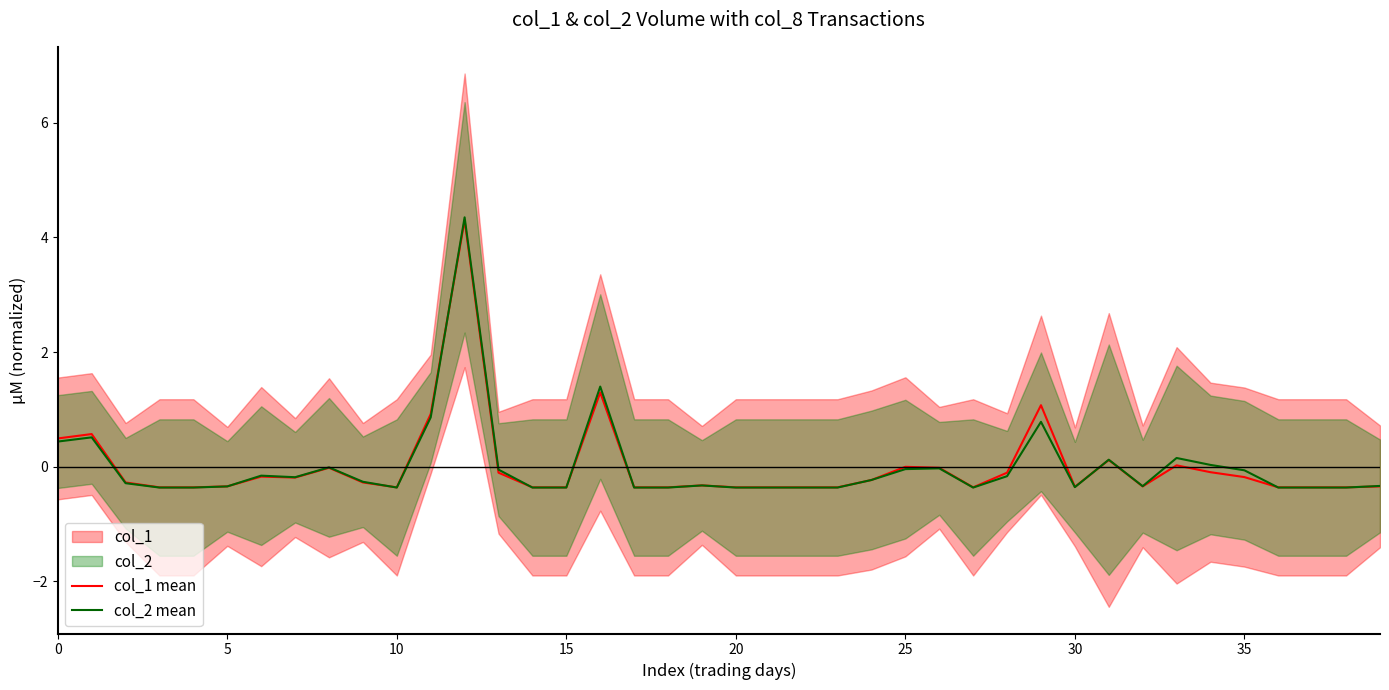

True or false: col_1 mean and col_2 mean cross at least once.

True